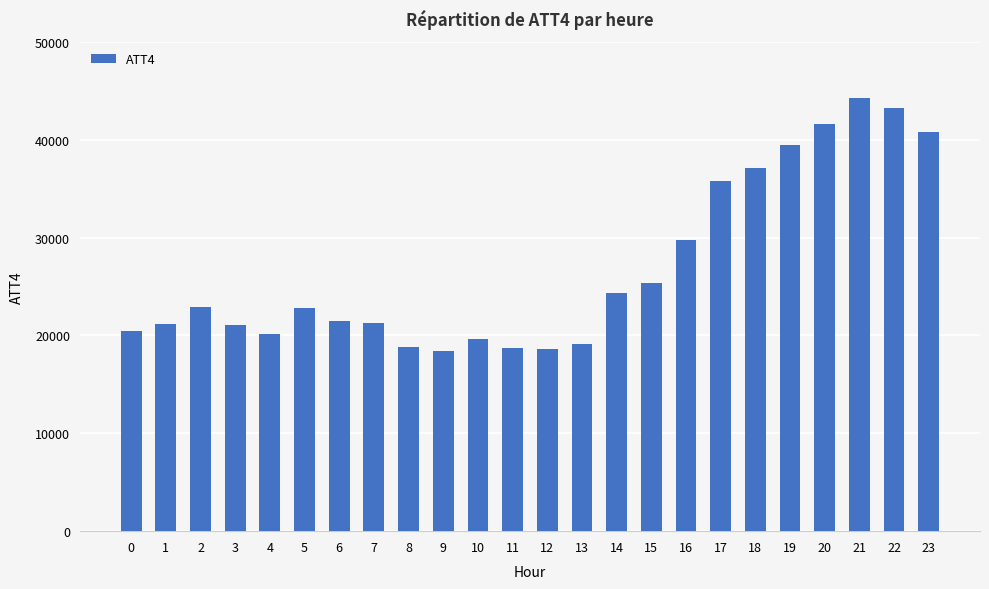

What is the change in value from 7 to 16?

+8400